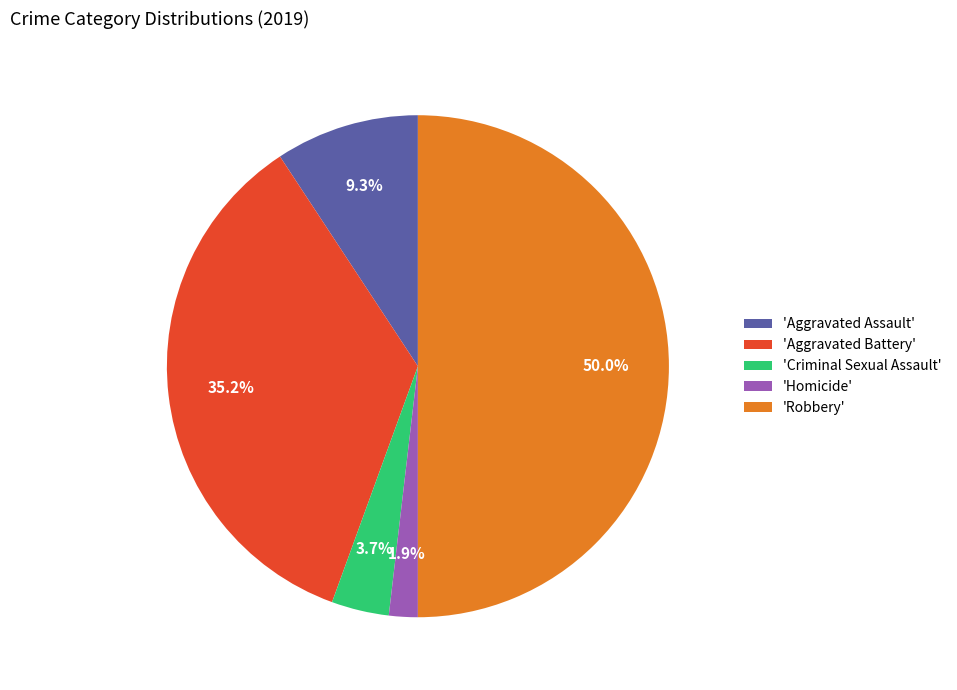

Is the sum of 'Criminal Sexual Assault' and 'Robbery' greater than half?

Yes